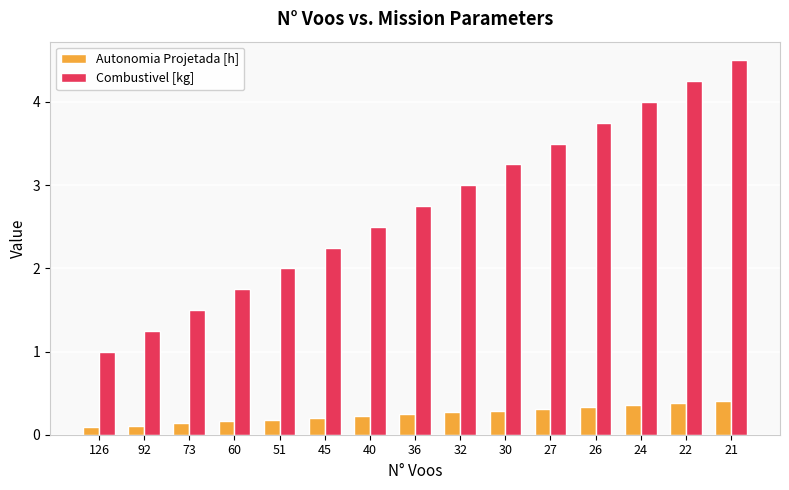

What is the spread (max minus min) of values at 36?

2.5